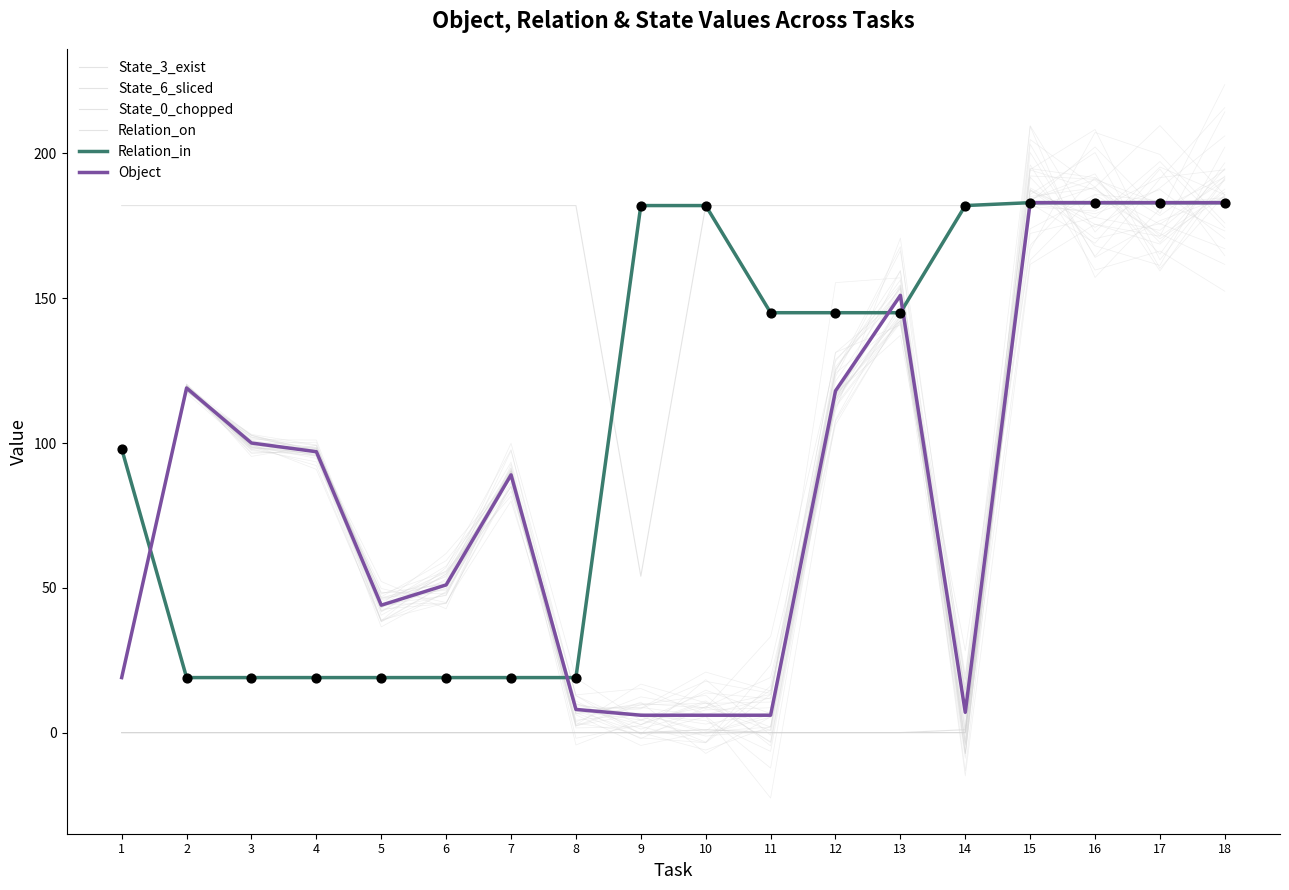

Which series has the widest spread of Y values?

State_3_exist